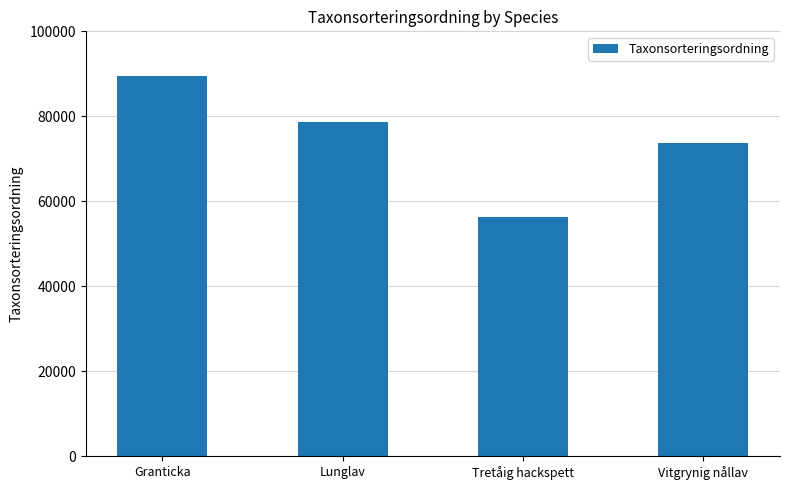

Count the values in the range 73693 to 89410.

3